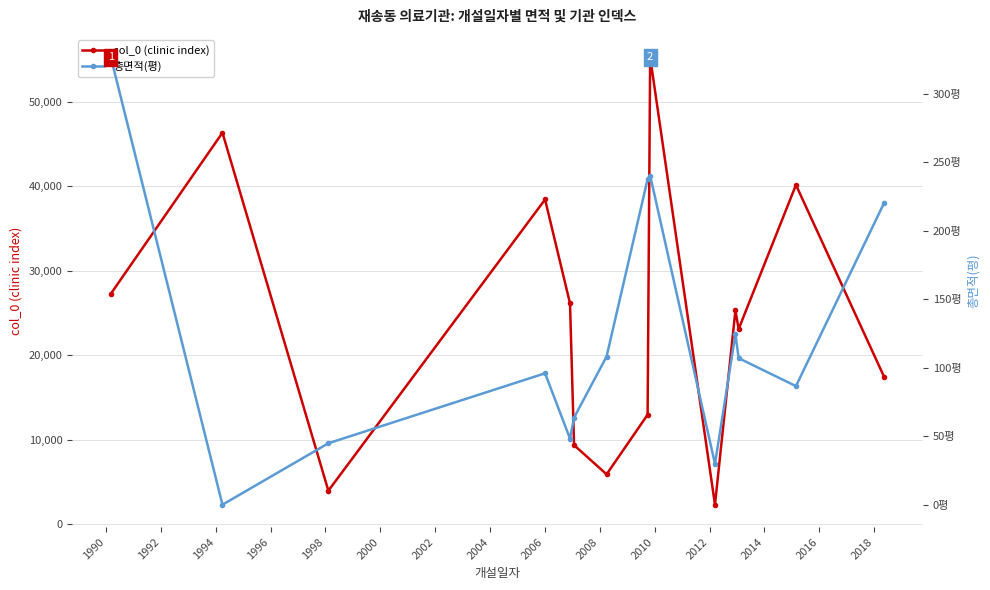

What is the minimum value for col_0 (clinic index)?

2276